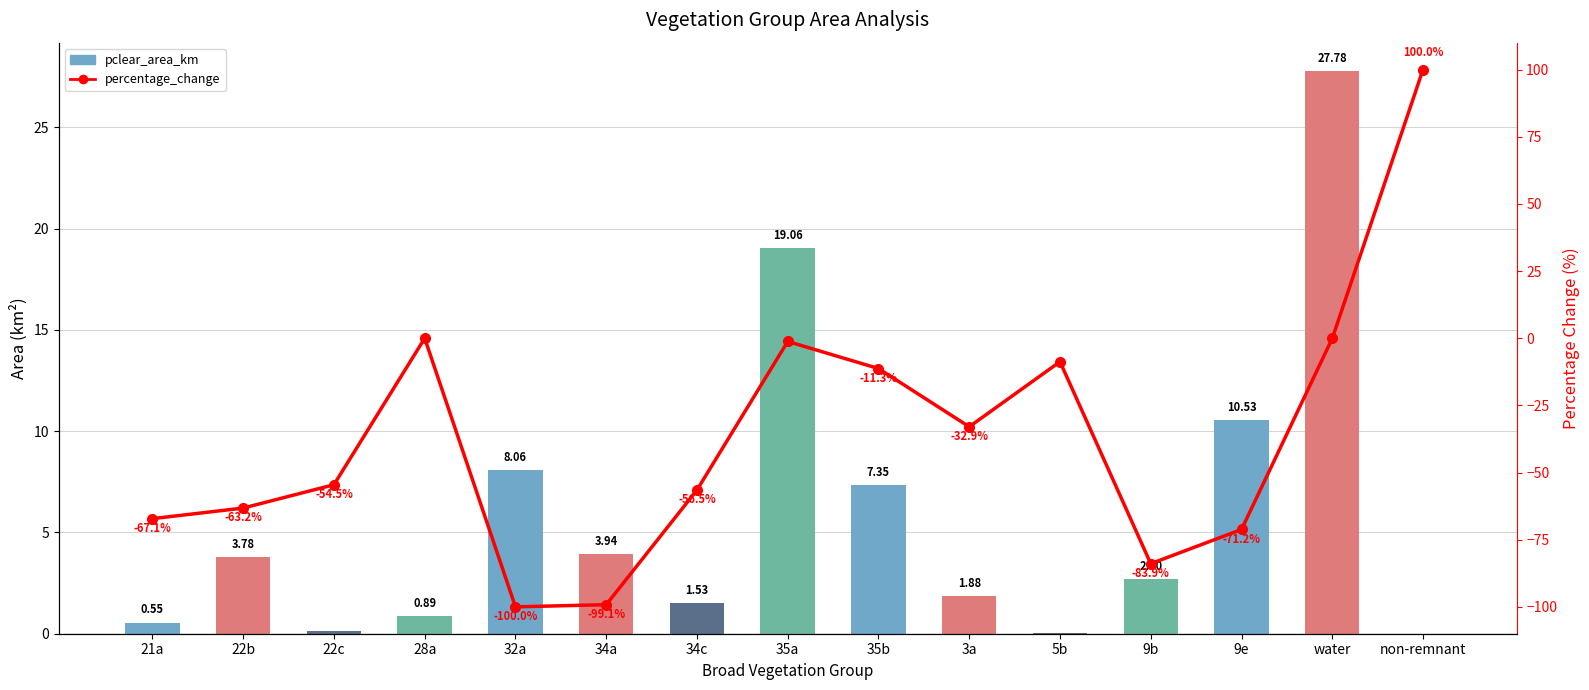

What is the label of the 2nd bar from the right?

water